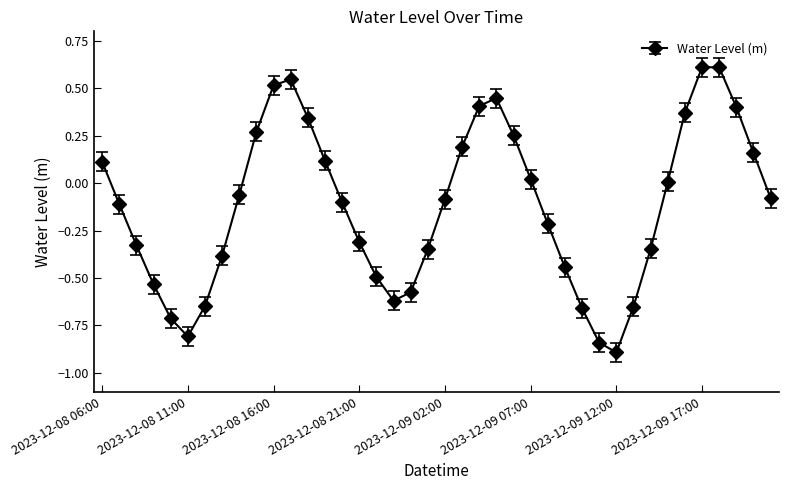

What is the difference between the maximum and minimum values?

1.5